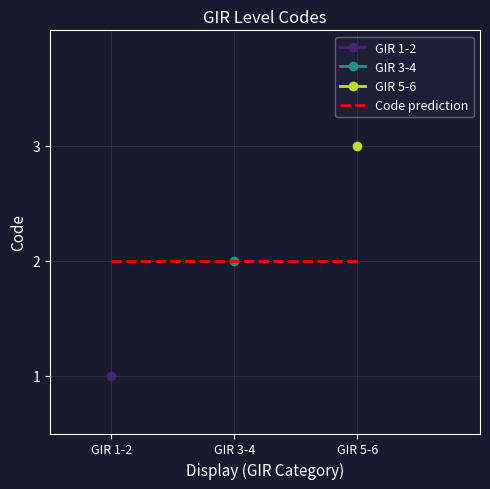

What value does the data have at GIR 5-6?

3